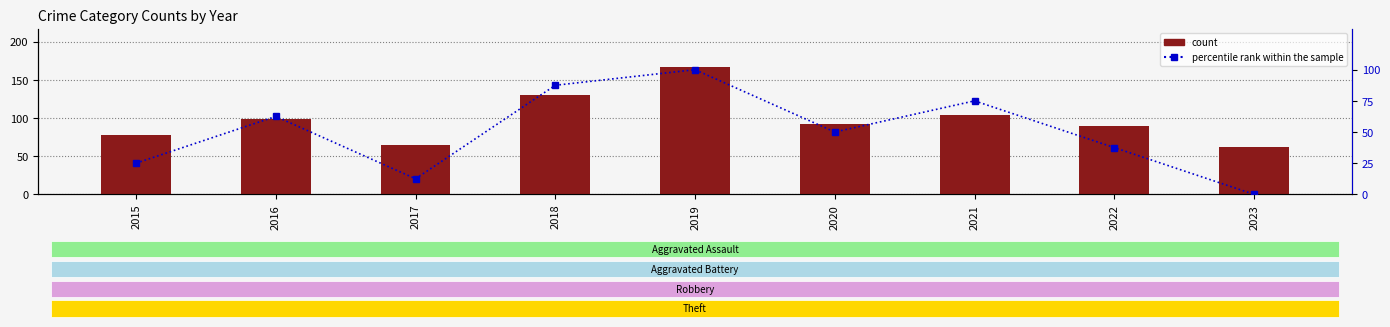

Reading left to right, extract all data points from this chart.

count: 2015=78.0	2016=99.0	2017=65.0	2018=130.0	2019=167.0	2020=92.0	2021=104.0	2022=89.0	2023=62.0
percentile rank within the sample: 2015=25.0	2016=62.5	2017=12.5	2018=87.5	2019=100.0	2020=50.0	2021=75.0	2022=37.5	2023=0.0